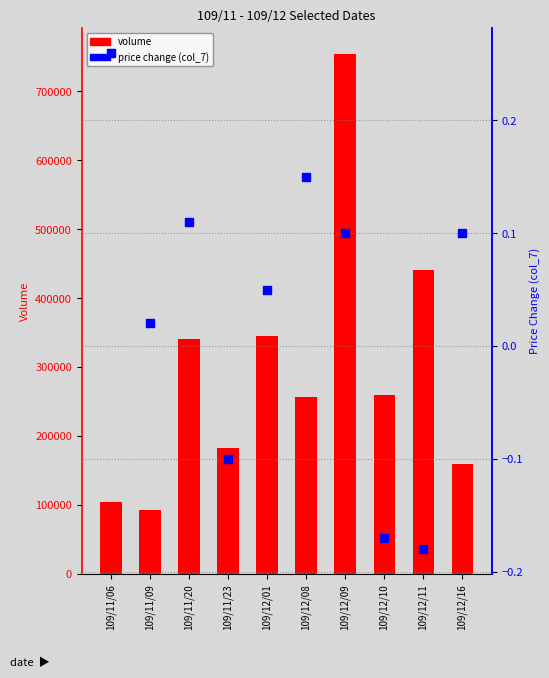

Which series reaches the minimum Y coordinate?

change (col_7)